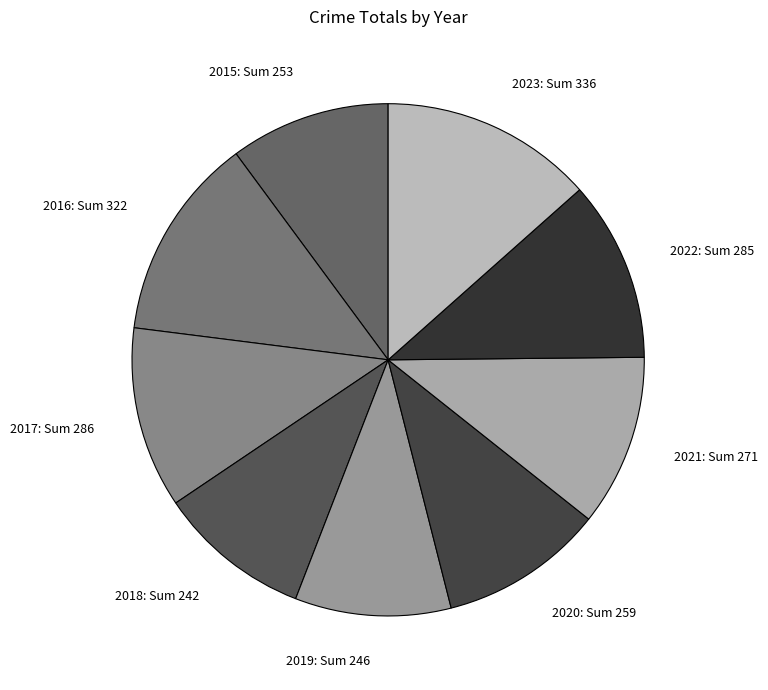

True or false: 2017 accounts for 11% of the total.

True